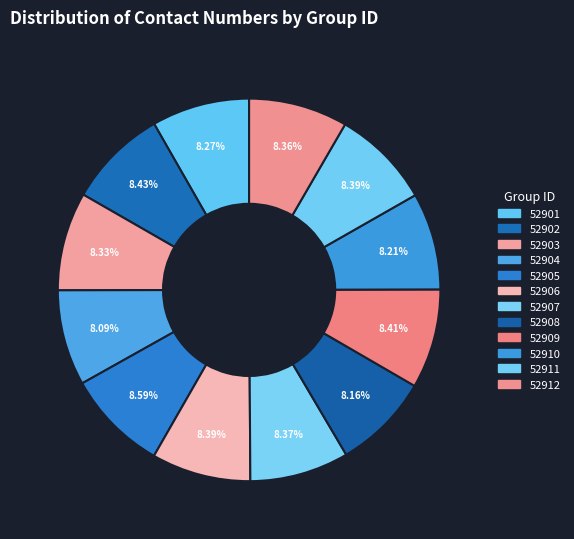

Count the number of slices in the pie.

12